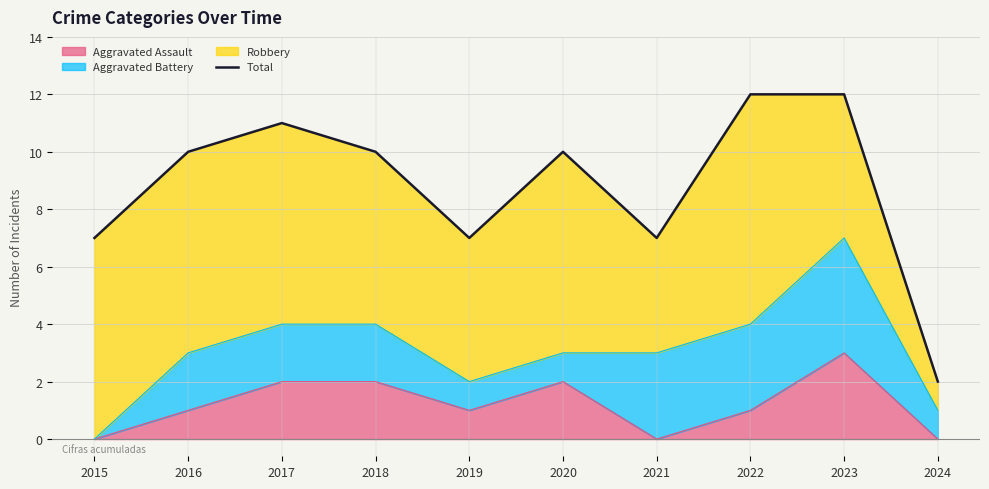

The value at 2022 is 8. True or false?

False